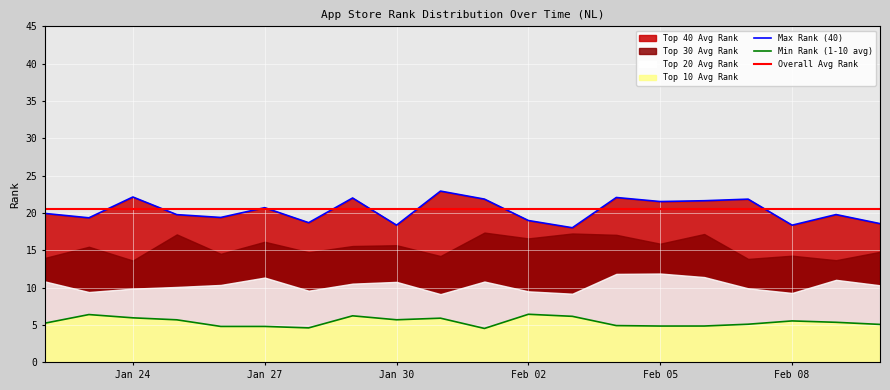

The Top 30 Avg Rank series shows 15.5 at 2. True or false?

True